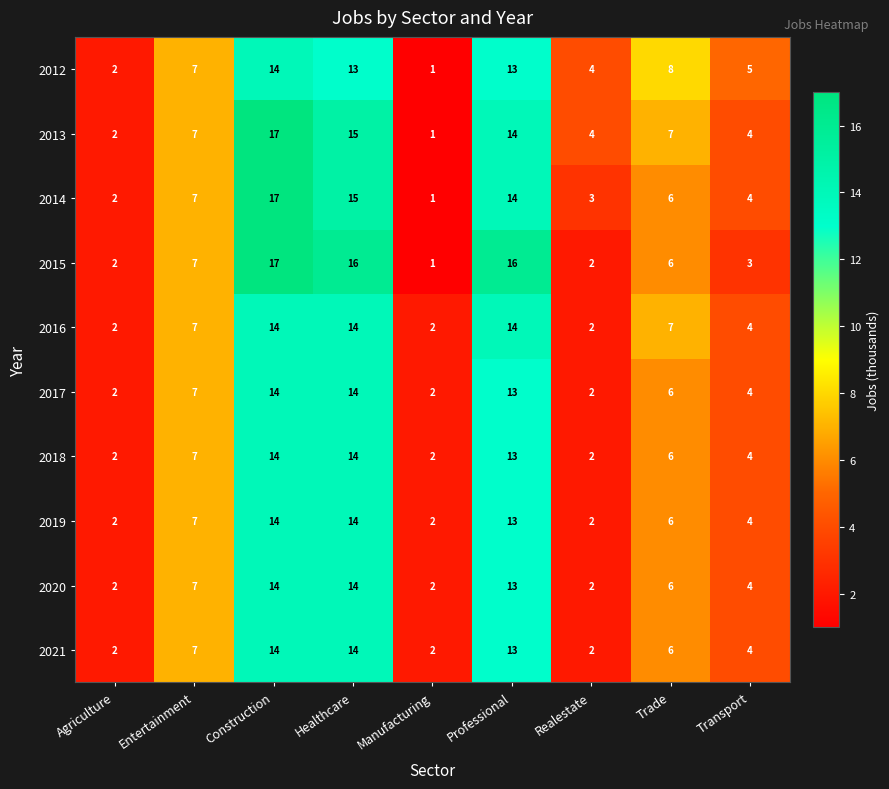

How many data points does each series have?

9